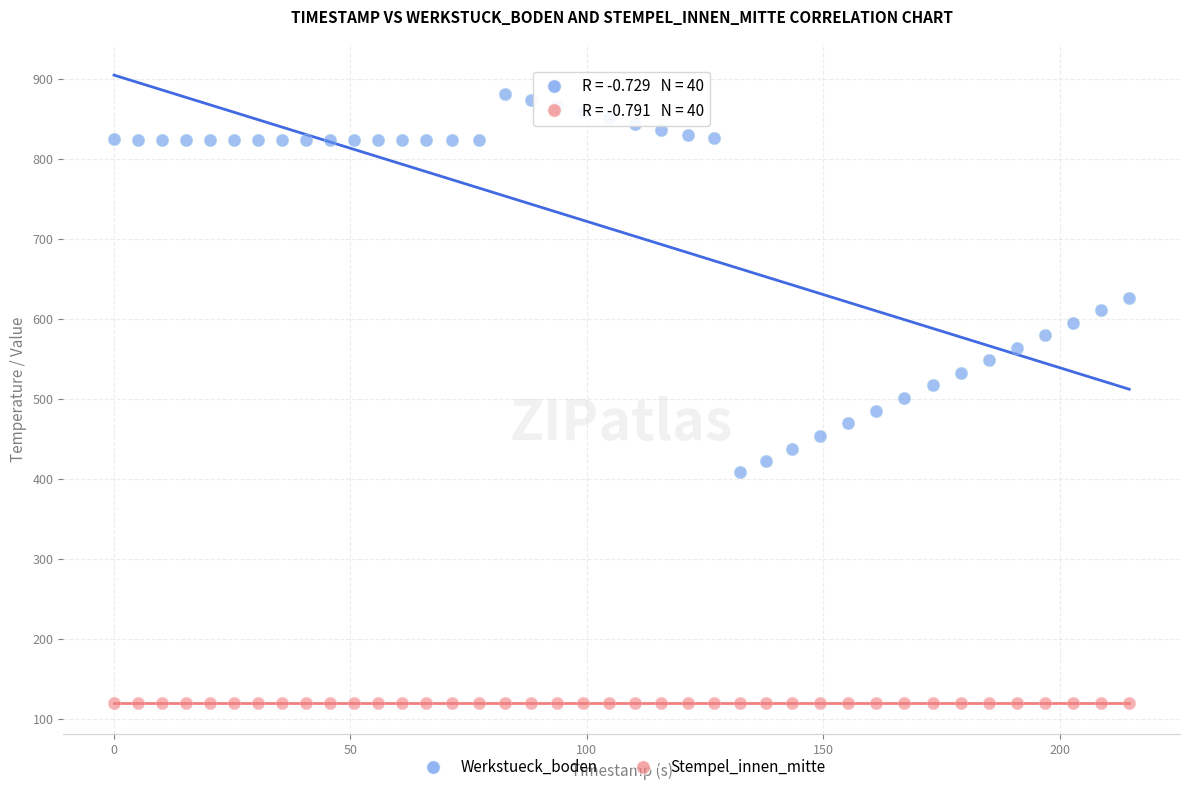

Across all data points, what is the range of Y values (max minus min)?

760.7